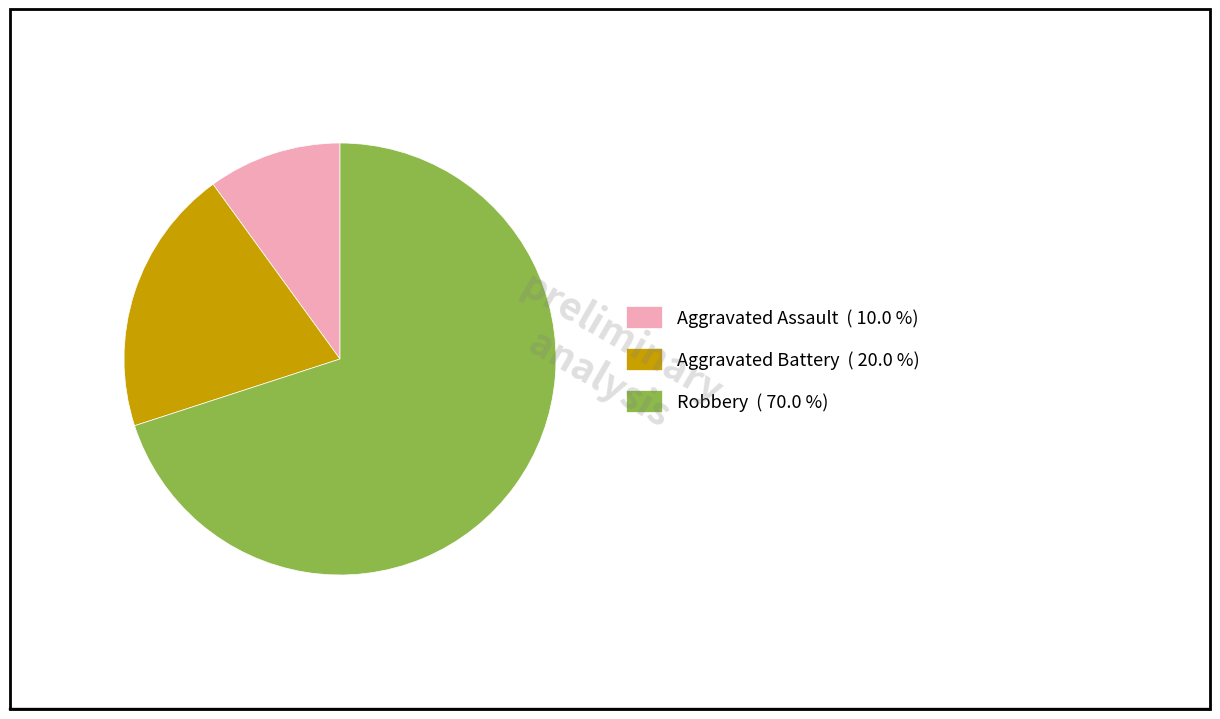

Combined, do Aggravated Battery ( 20.0 %) and Aggravated Assault ( 10.0 %) account for over 50%?

No